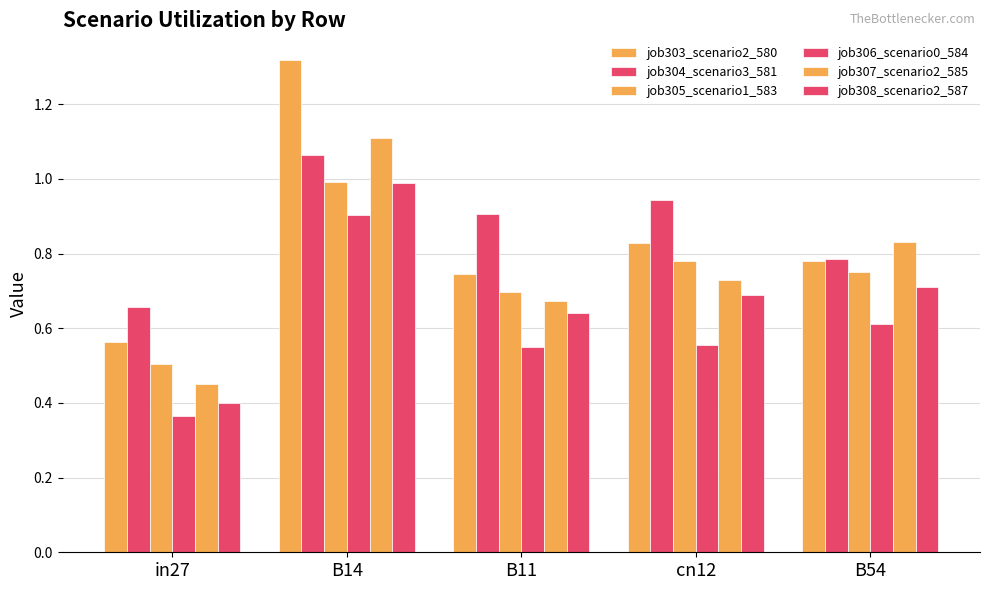

How many bars are there in total?

30